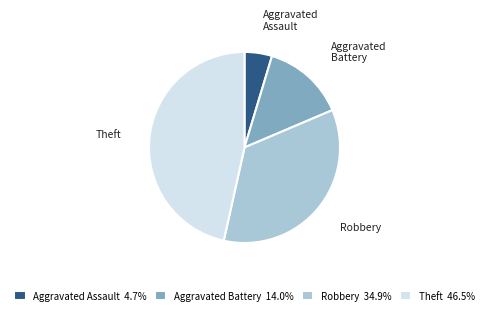

Combined, do Aggravated Assault 4.7% and Theft 46.5% account for over 50%?

Yes